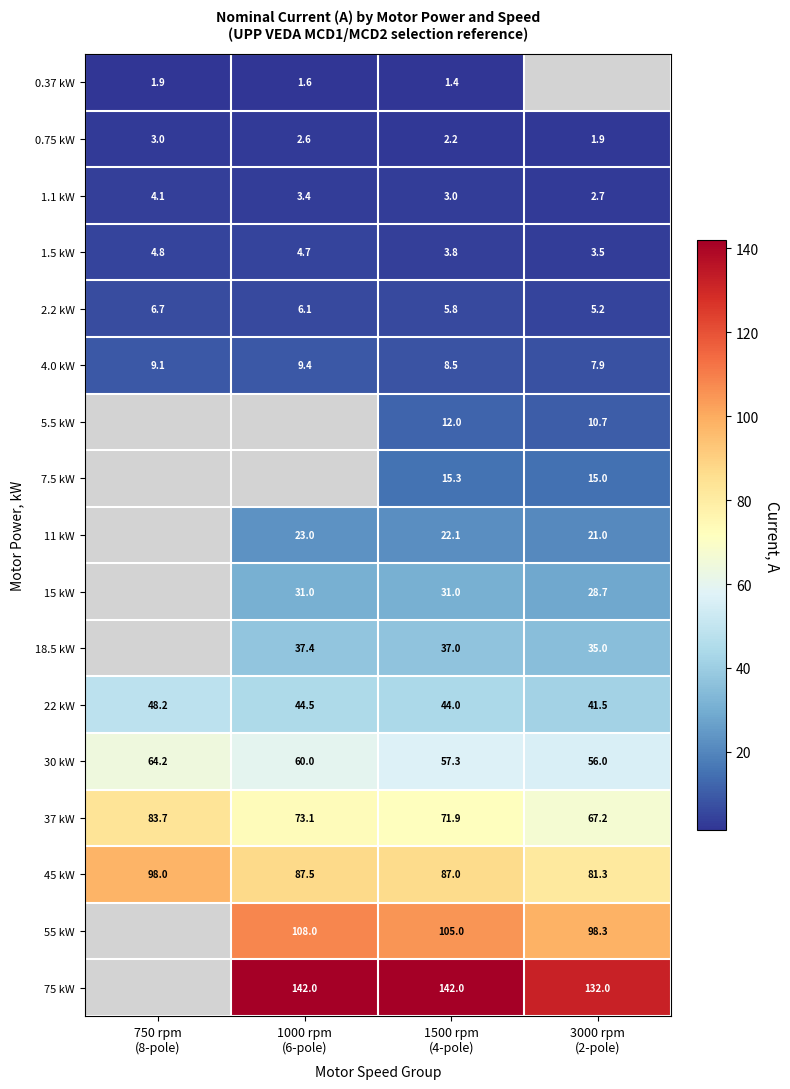

At which category does the chart reach its minimum across all series?

1500 rpm
(4-pole)